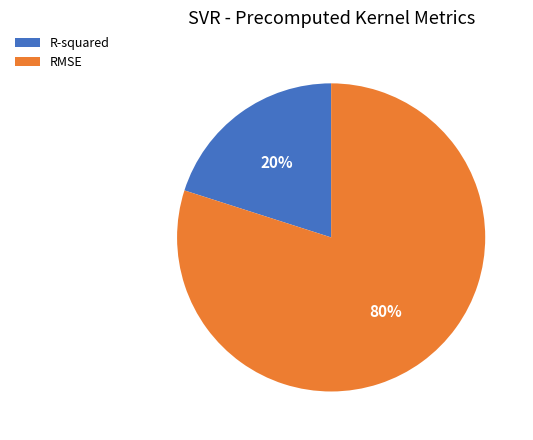

What percentage is the R-squared slice, to the nearest percent?

20%